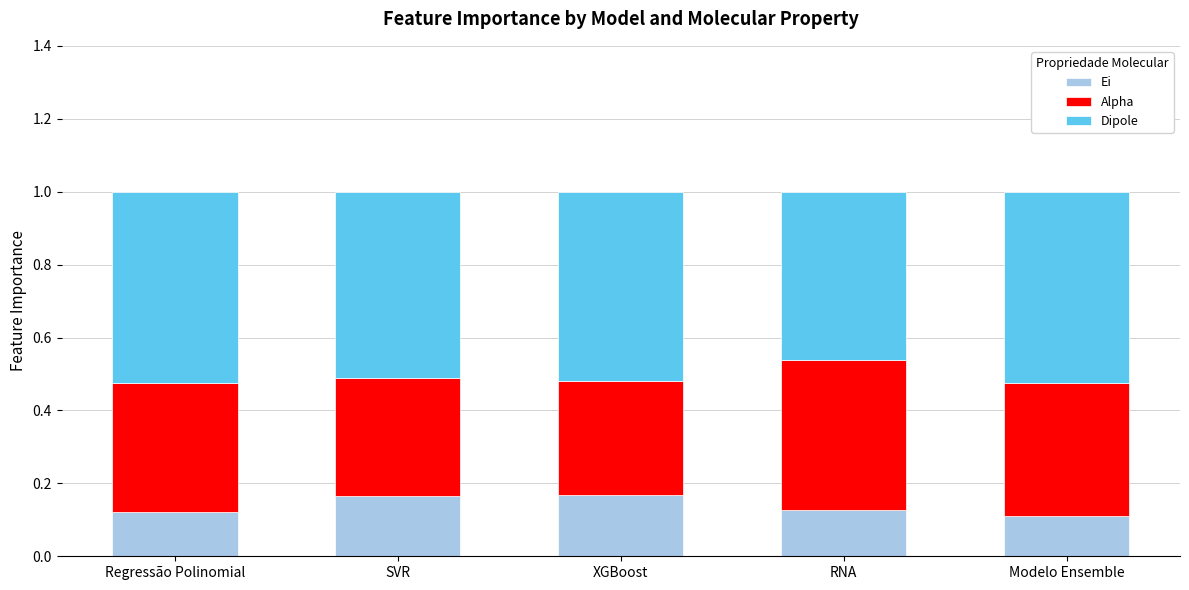

What is the total value across all series at Regressão Polinomial?

1.0